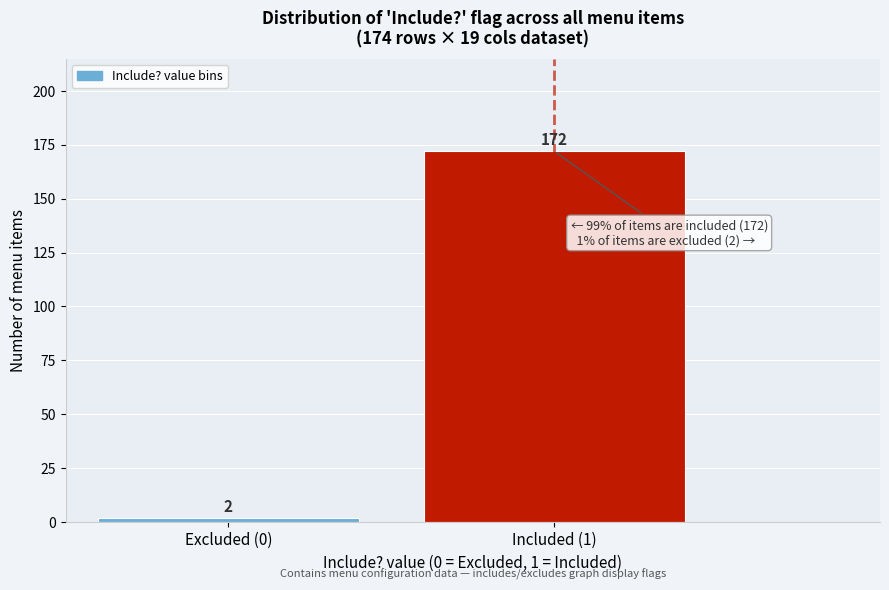

Reading left to right, list all the values displayed in this chart.

Excluded (0)=2	Included (1)=172